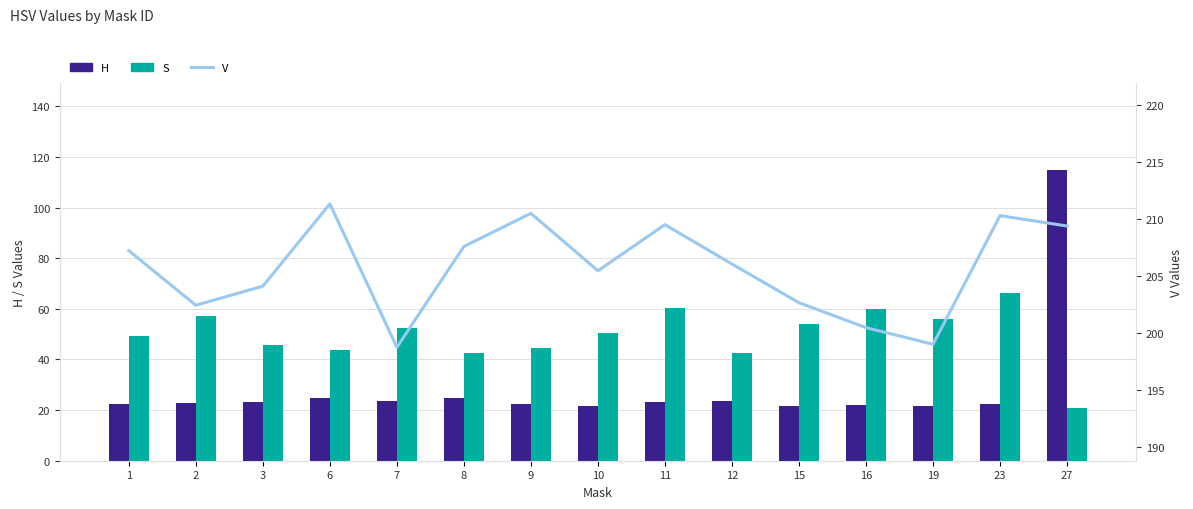

What is the average value of the H series?

28.9